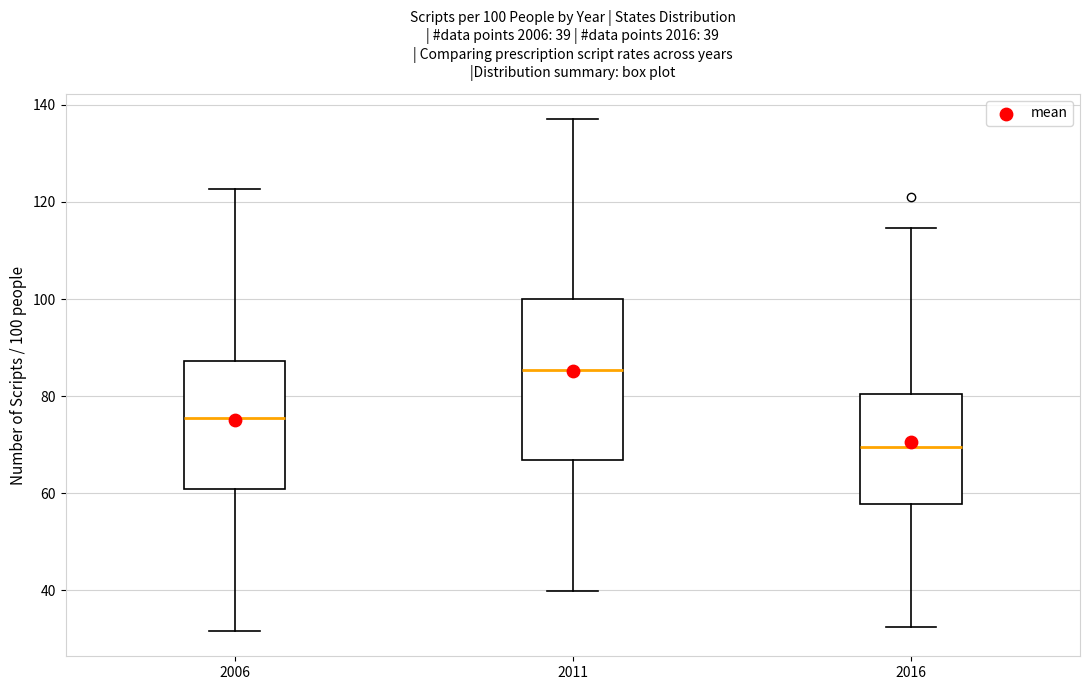

Which box's median line is the lowest?

2016